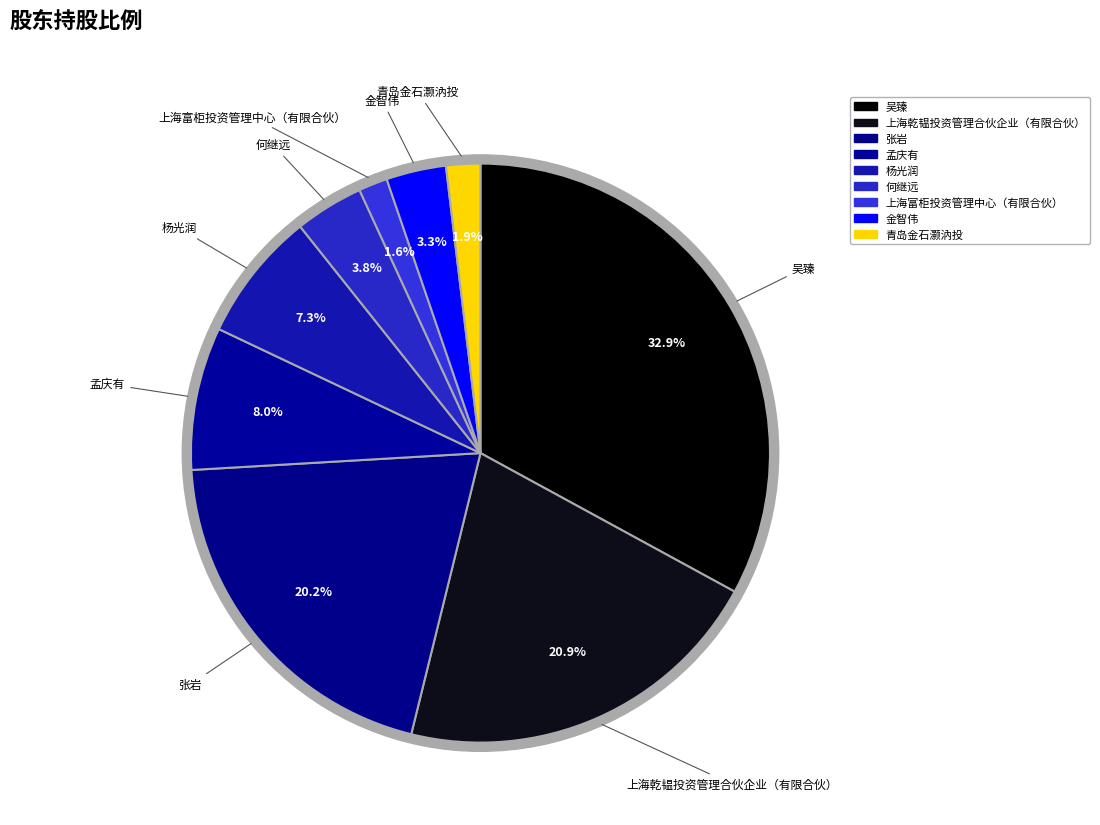

Does any single category account for the majority?

No